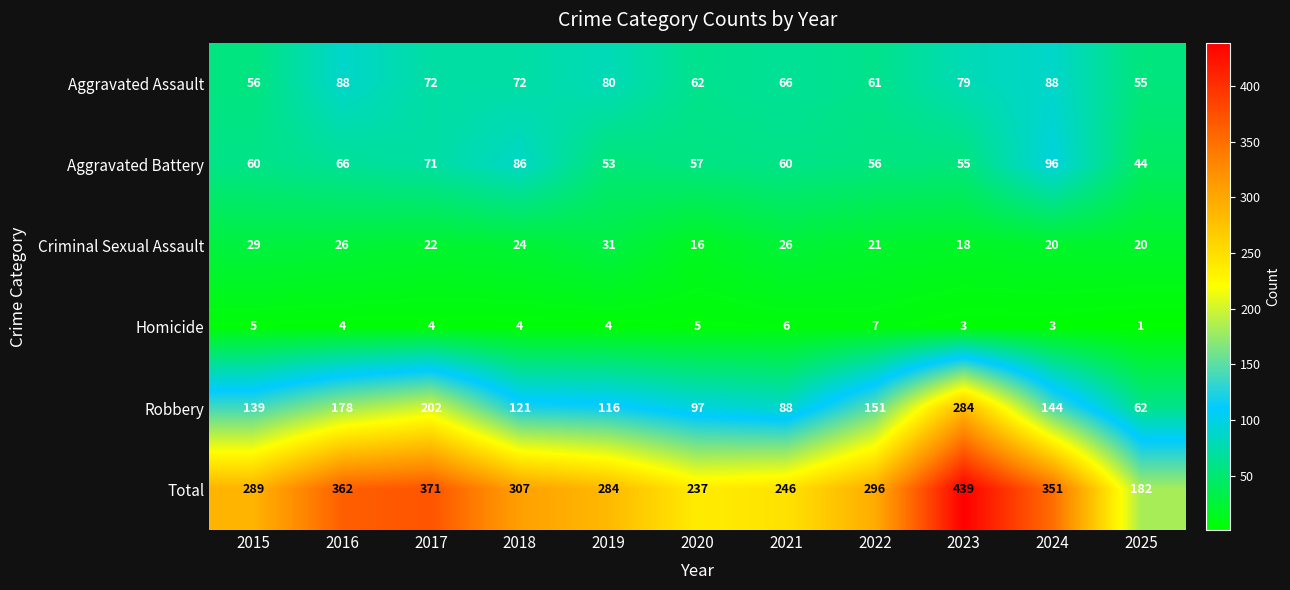

Is it true that Aggravated Assault equals 88 at 2016?

True